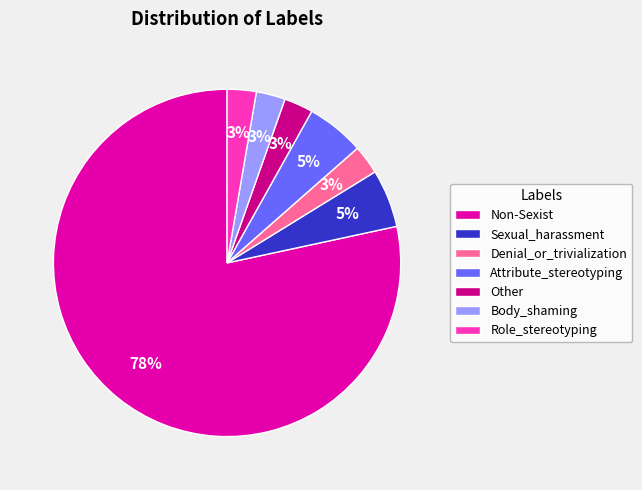

How many segments does this pie chart have?

7